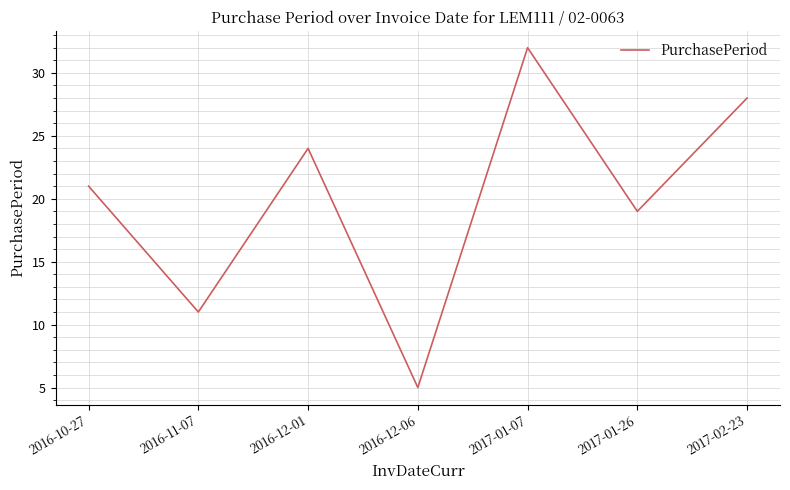

How many interior local peaks (higher than both neighbors) does the data have?

2